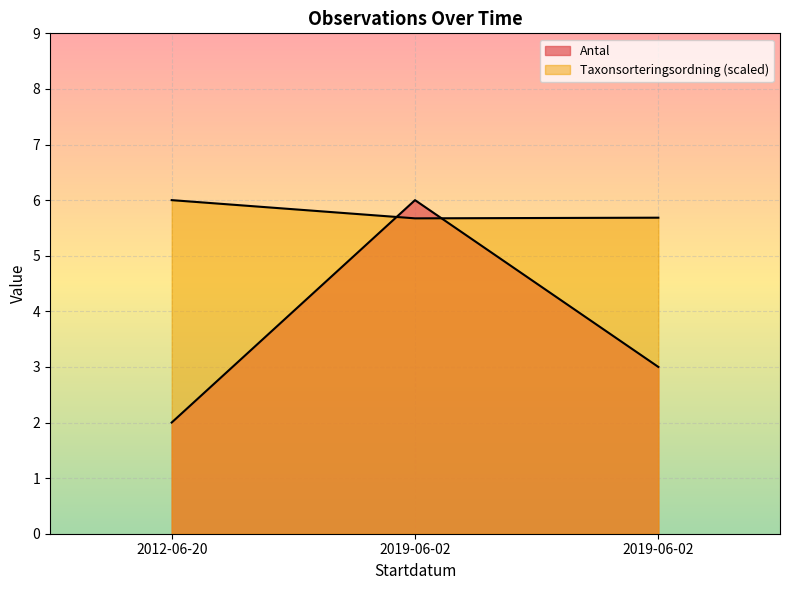

Rank the categories by Taxonsorteringsordning value from lowest to highest.

2019-06-02, 2019-06-02, 2012-06-20